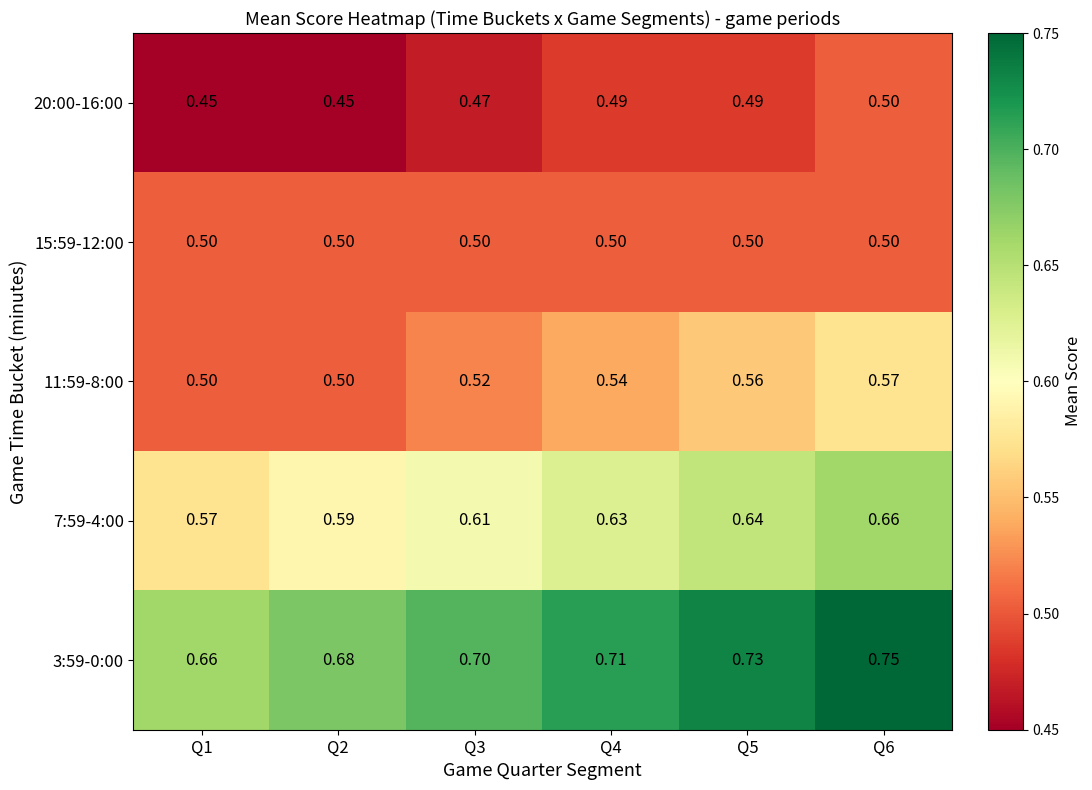

Is the value of 11:59-8:00 at Q5 greater than the value of 15:59-12:00 at Q3?

Yes